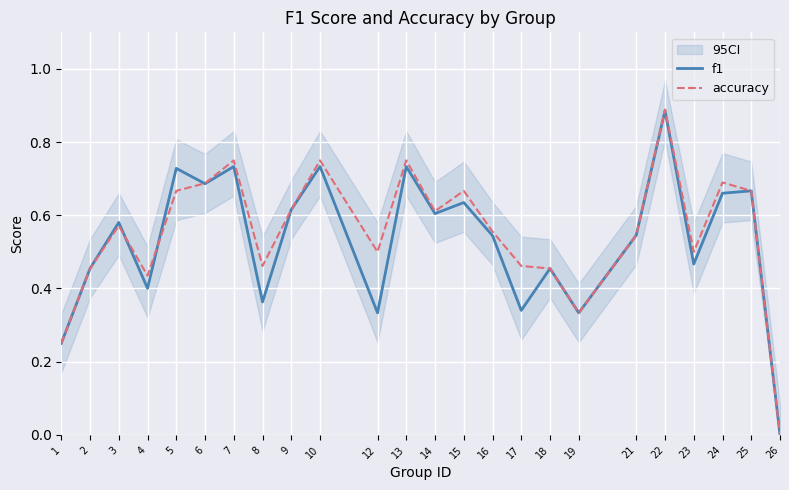

What is the difference between the f1 values at 17 and 4?

0.1